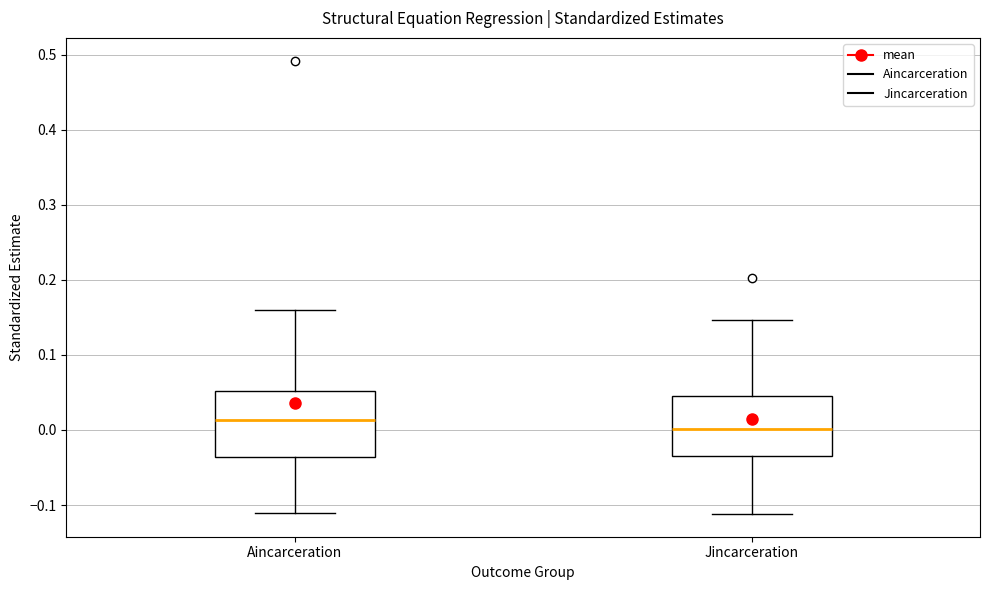

Where is the upper edge of the box for Jincarceration on the y-axis? The values are not printed on the chart, so give them approximately, as read against the axis.

0.05